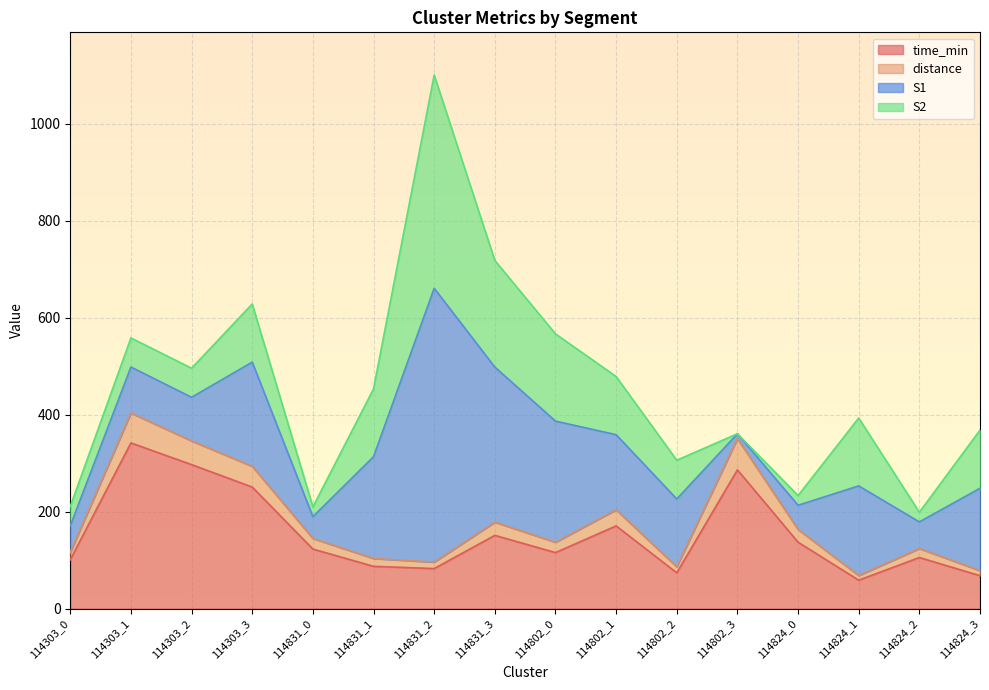

Which category has the highest value in the time_min series?

114303_1